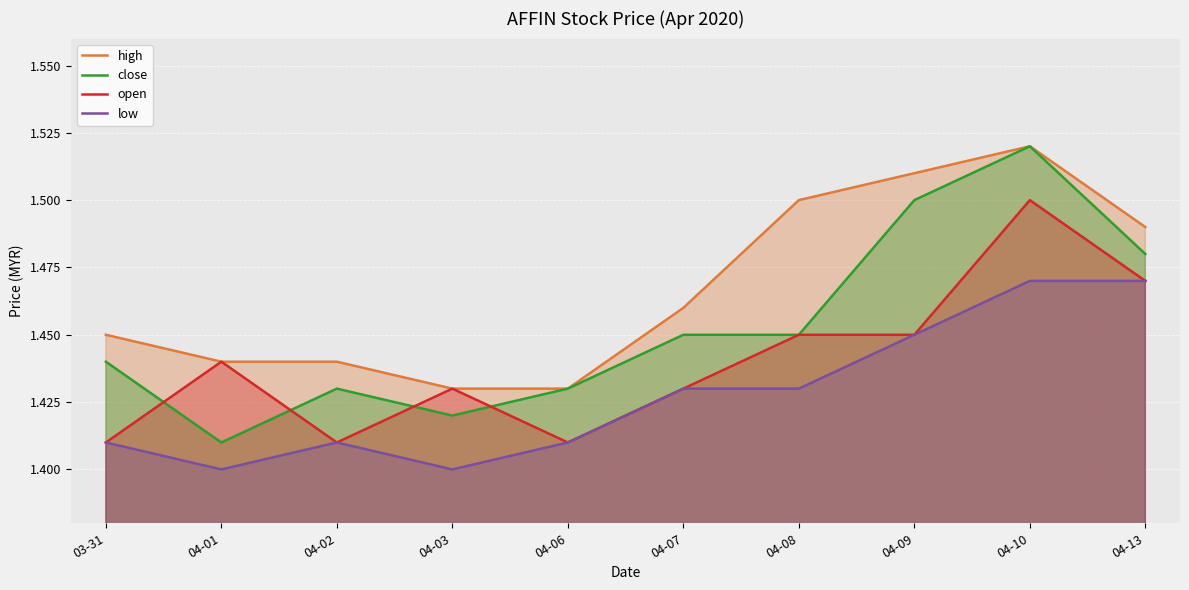

Is it true that high equals 1.4 at 03-31?

True